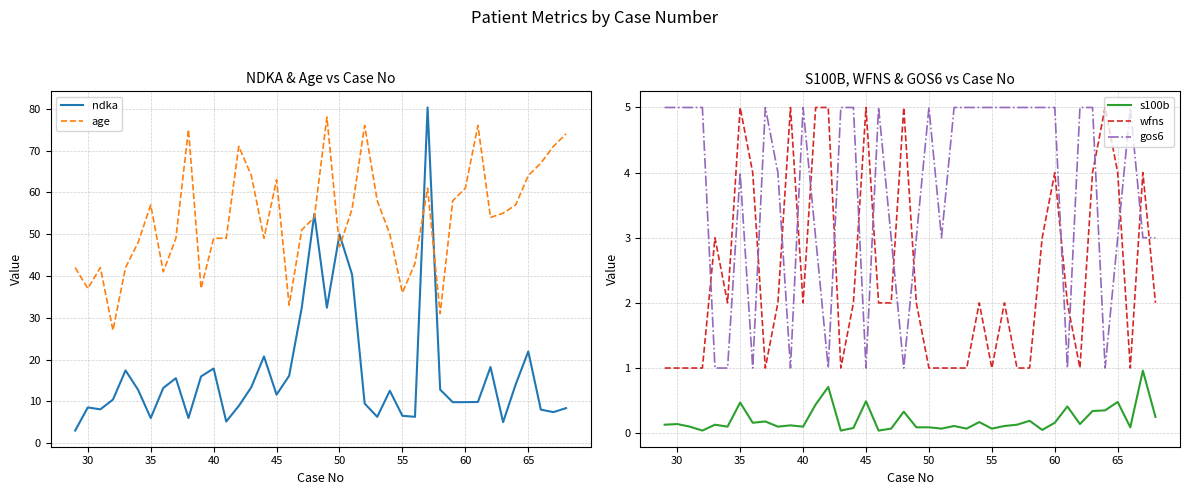

What is the minimum value for gos6?

1.0